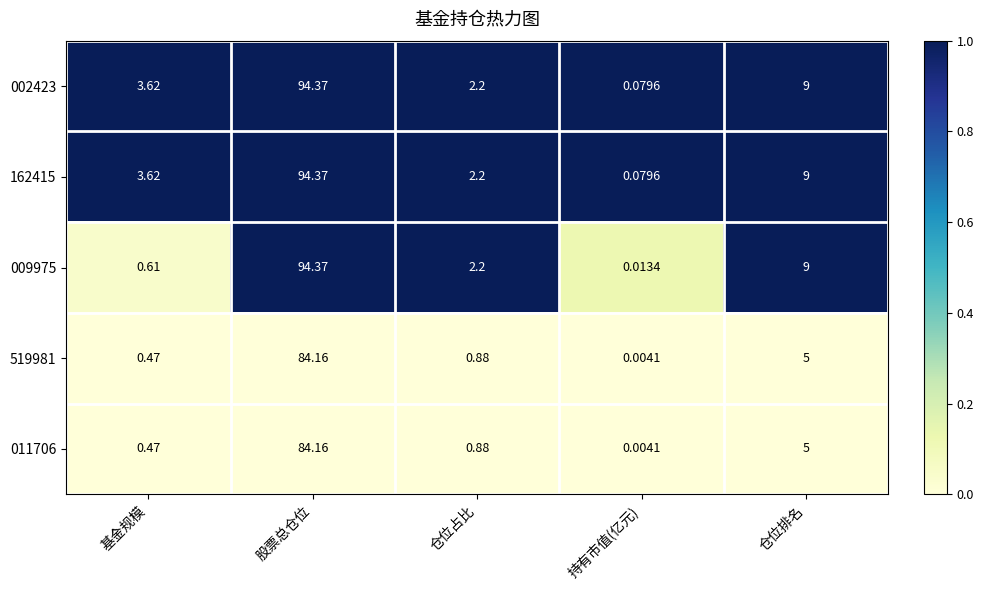

At which category is the sum across all series the highest?

股票总仓位